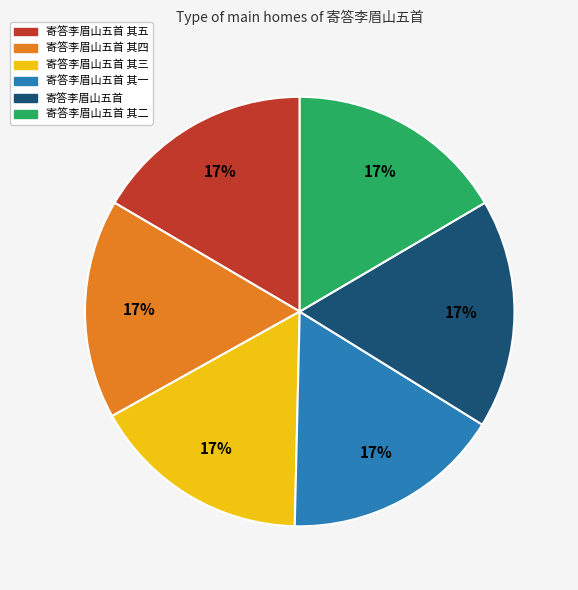

To the nearest percent, what percentage of the pie is 寄答李眉山五首 其四?

17%